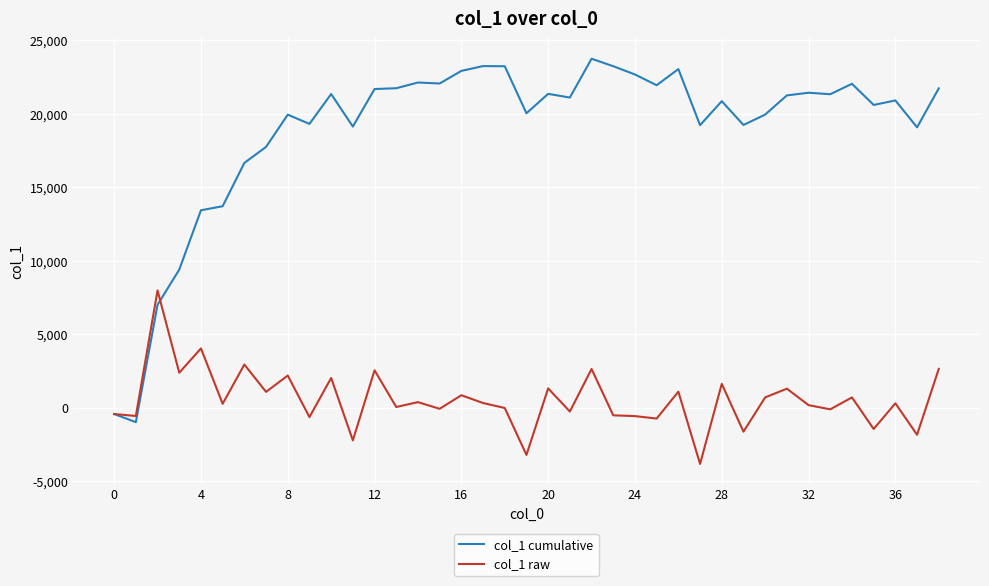

How many values in the col_1 cumulative series exceed 21106?

20